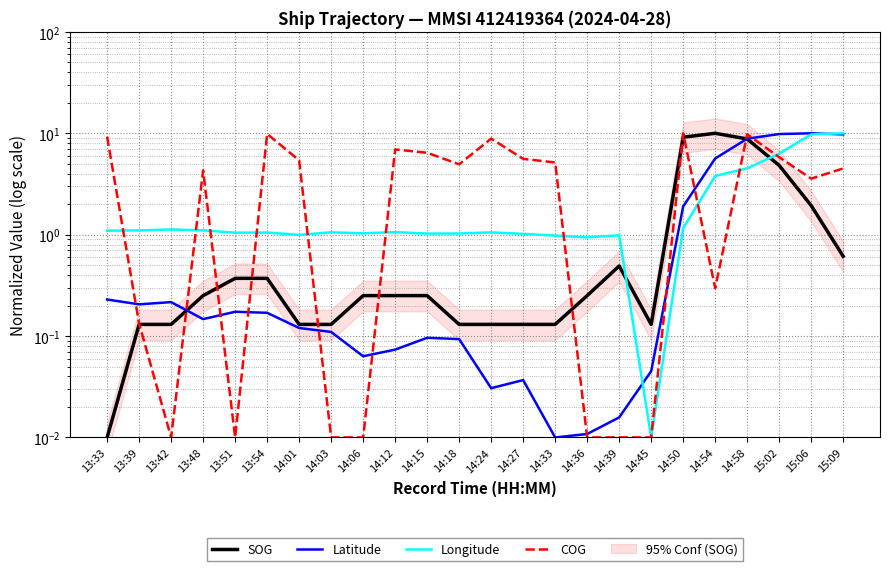

Where does the COG series first go above 4?

13:33